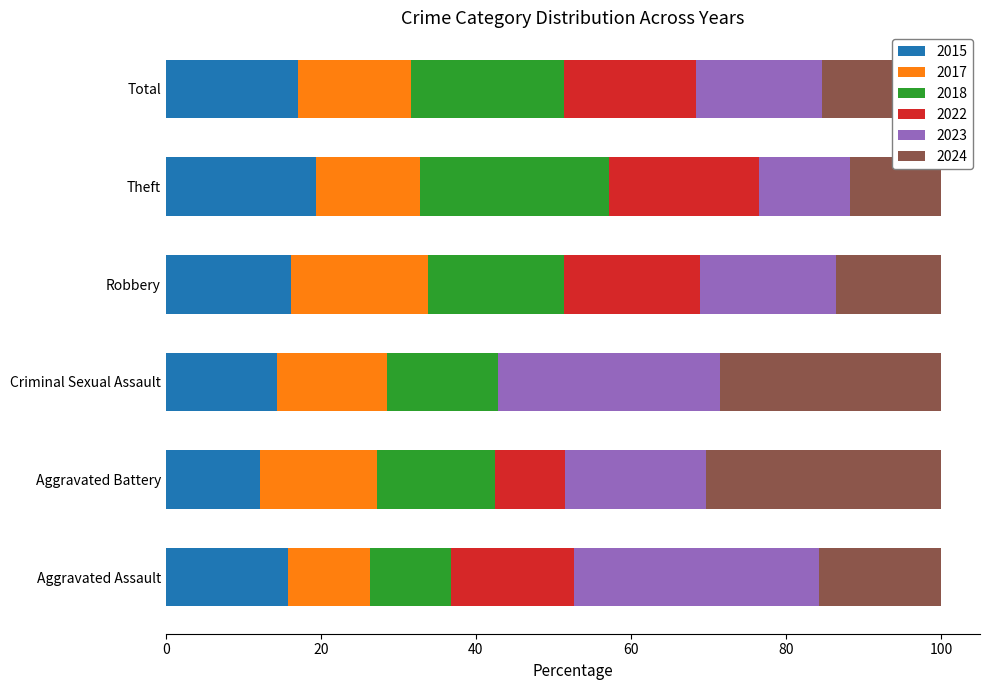

What is the total value across all series at Theft?

100.0